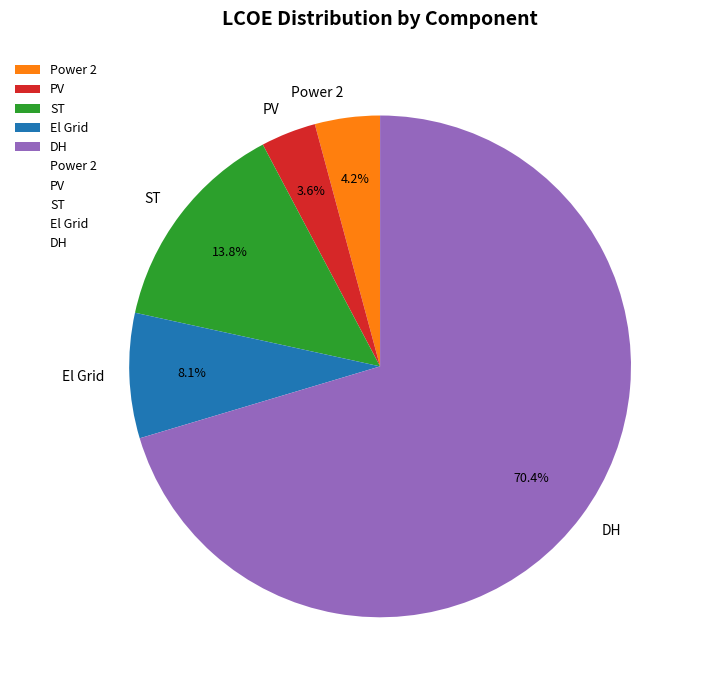

What is the smallest slice in the pie chart?

PV